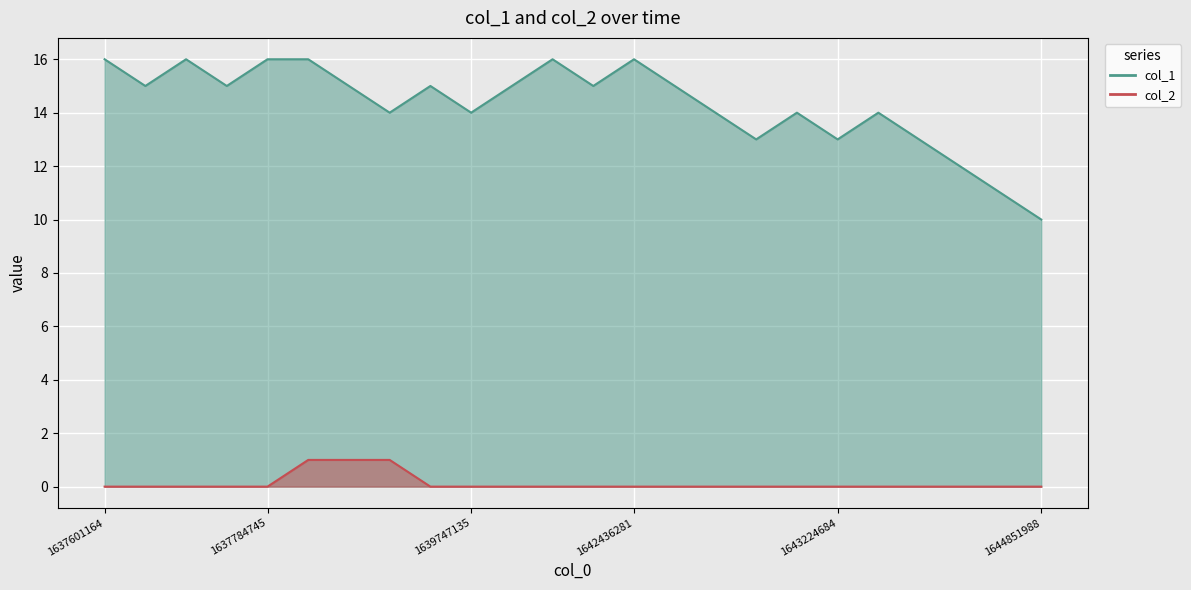

Reading left to right, extract all data points from this chart.

col_1: 16	15	16	15	16	16	15	14	15	14	15	16	15	16	15	14	13	14	13	14	13	12	11	10
col_2: 0	0	0	0	0	1	1	1	0	0	0	0	0	0	0	0	0	0	0	0	0	0	0	0